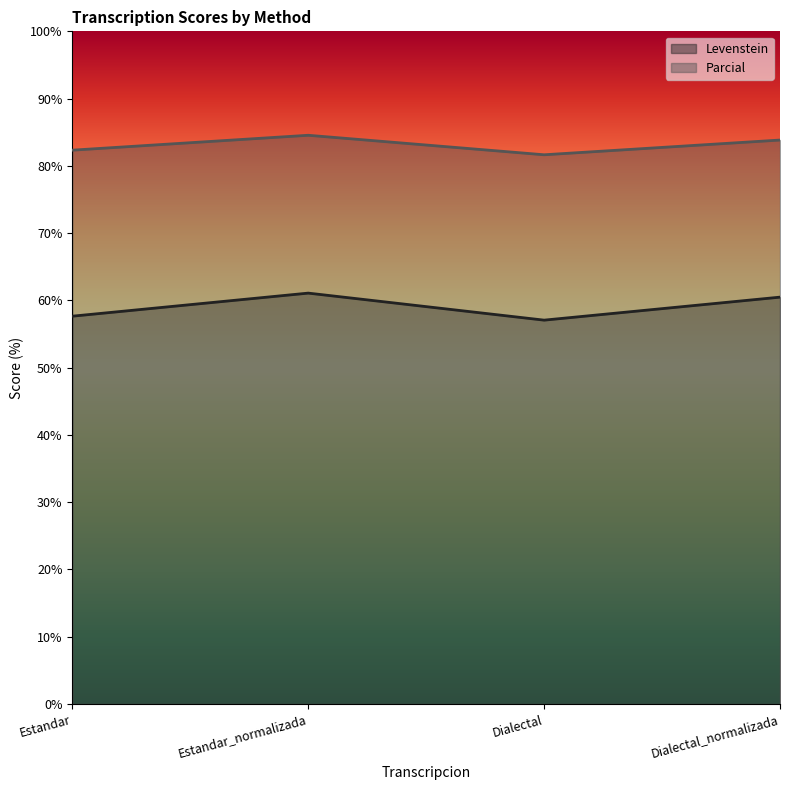

What is the difference between the highest and lowest values at Dialectal_normalizada?

23.4